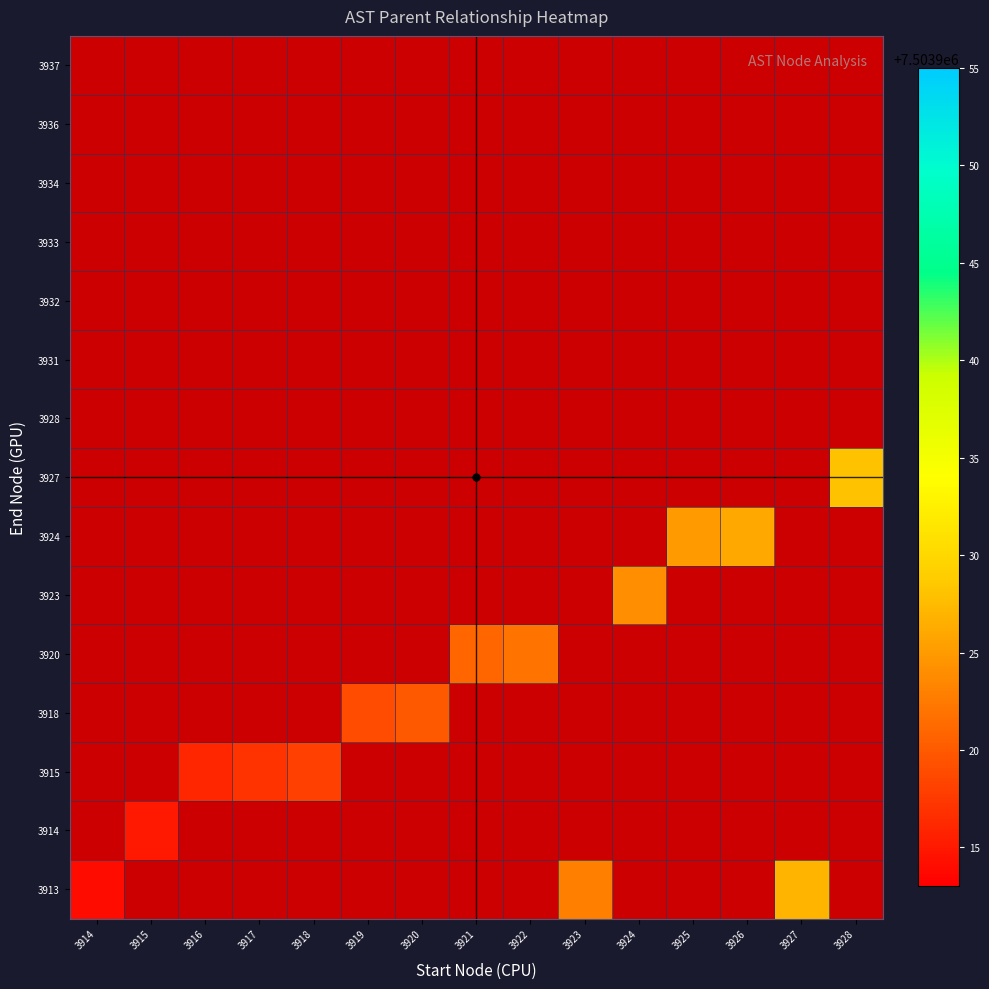

List the series in order of their overall mean, highest first.

3913, 3914, 3915, 3918, 3920, 3923, 3924, 3927, 3928, 3931, 3932, 3933, 3934, 3936, 3937